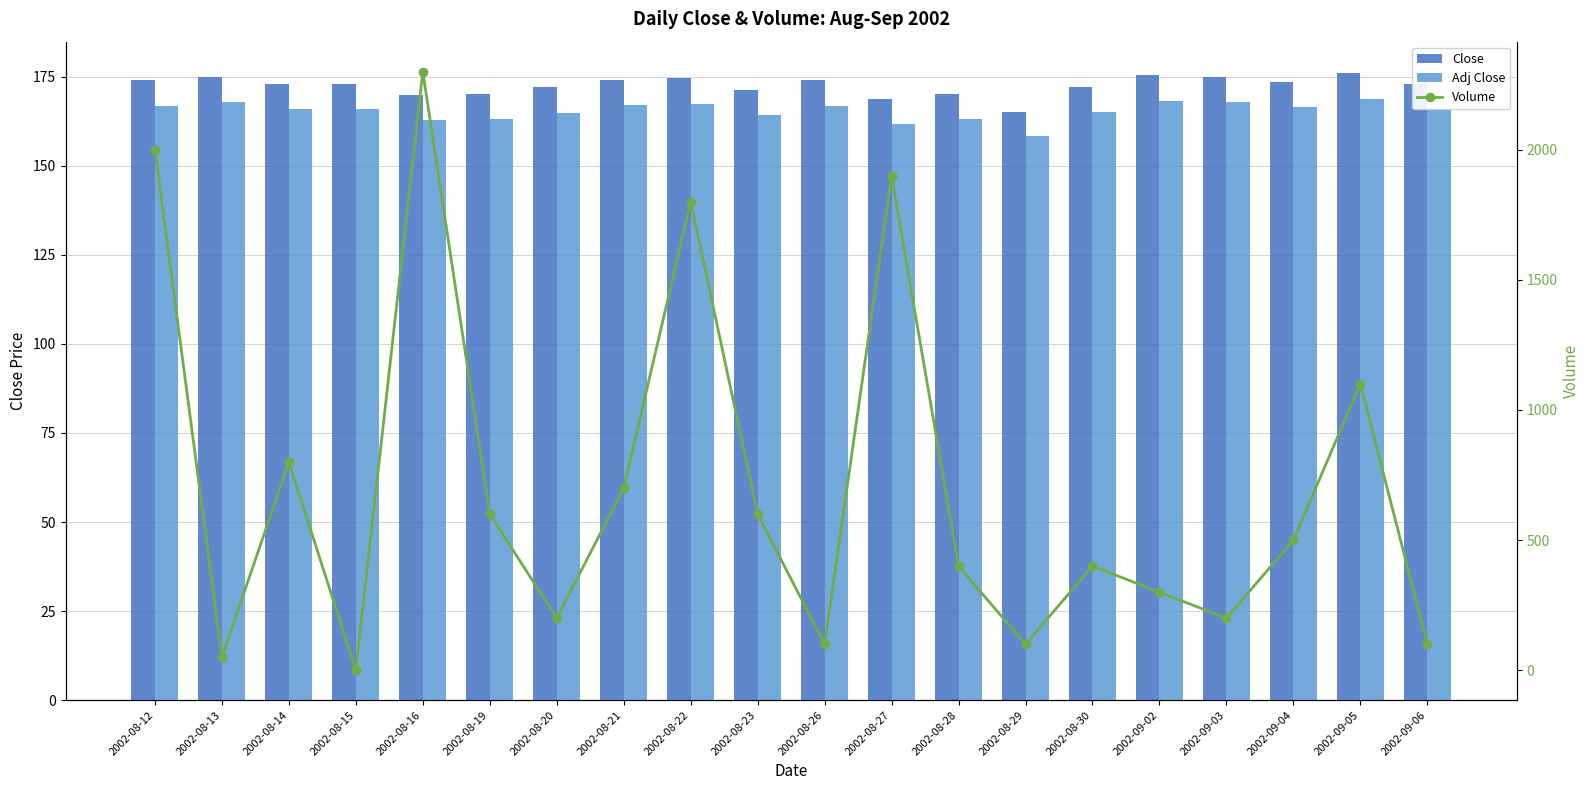

Reading left to right, what are all the values shown in this chart?

Close: 2002-08-12=174.0	2002-08-13=175.0	2002-08-14=173.0	2002-08-15=173.0	2002-08-16=169.9	2002-08-19=170.0	2002-08-20=172.0	2002-08-21=174.1	2002-08-22=174.7	2002-08-23=171.2	2002-08-26=174.0	2002-08-27=168.7	2002-08-28=170.0	2002-08-29=165.1	2002-08-30=172.2	2002-09-02=175.5	2002-09-03=175.0	2002-09-04=173.5	2002-09-05=176.0	2002-09-06=173.0
Adj Close: 2002-08-12=166.8	2002-08-13=167.8	2002-08-14=165.9	2002-08-15=165.9	2002-08-16=162.9	2002-08-19=163.0	2002-08-20=164.9	2002-08-21=166.9	2002-08-22=167.4	2002-08-23=164.1	2002-08-26=166.8	2002-08-27=161.7	2002-08-28=163.0	2002-08-29=158.2	2002-08-30=165.1	2002-09-02=168.2	2002-09-03=167.8	2002-09-04=166.3	2002-09-05=168.7	2002-09-06=165.9
Volume: 2002-08-12=2000.0	2002-08-13=50.0	2002-08-14=800.0	2002-08-15=0.0	2002-08-16=2300.0	2002-08-19=600.0	2002-08-20=200.0	2002-08-21=700.0	2002-08-22=1800.0	2002-08-23=600.0	2002-08-26=100.0	2002-08-27=1900.0	2002-08-28=400.0	2002-08-29=100.0	2002-08-30=400.0	2002-09-02=300.0	2002-09-03=200.0	2002-09-04=500.0	2002-09-05=1100.0	2002-09-06=100.0